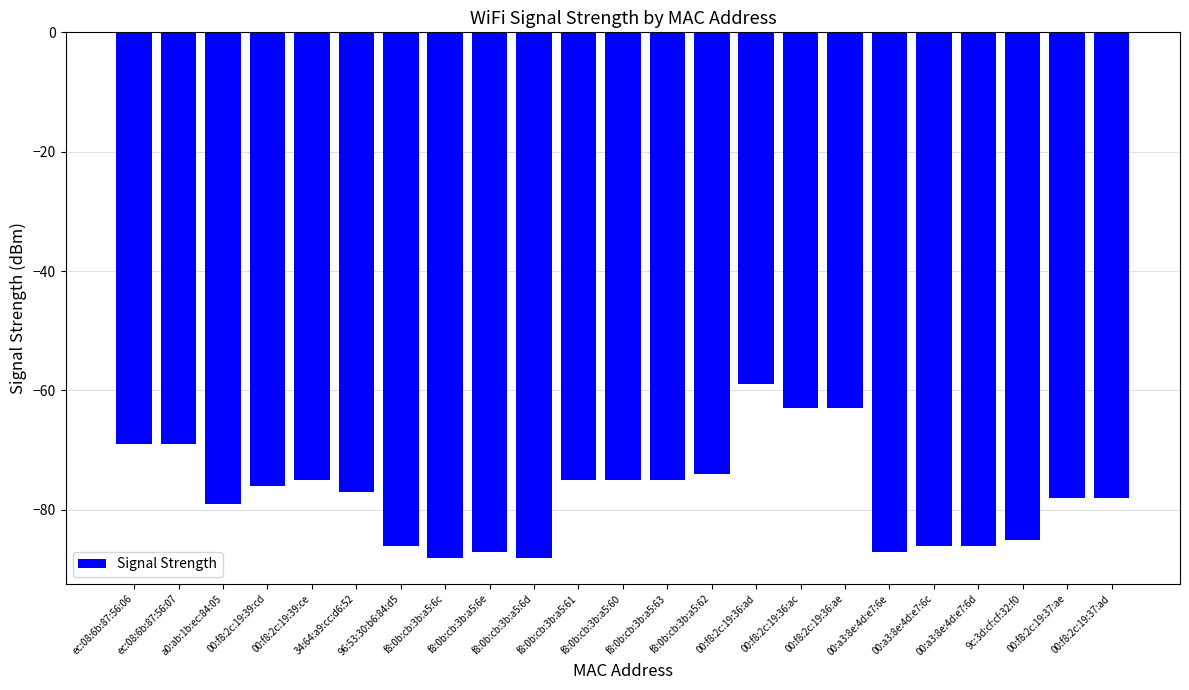

What is the value of the 22nd bar from the left?

-78